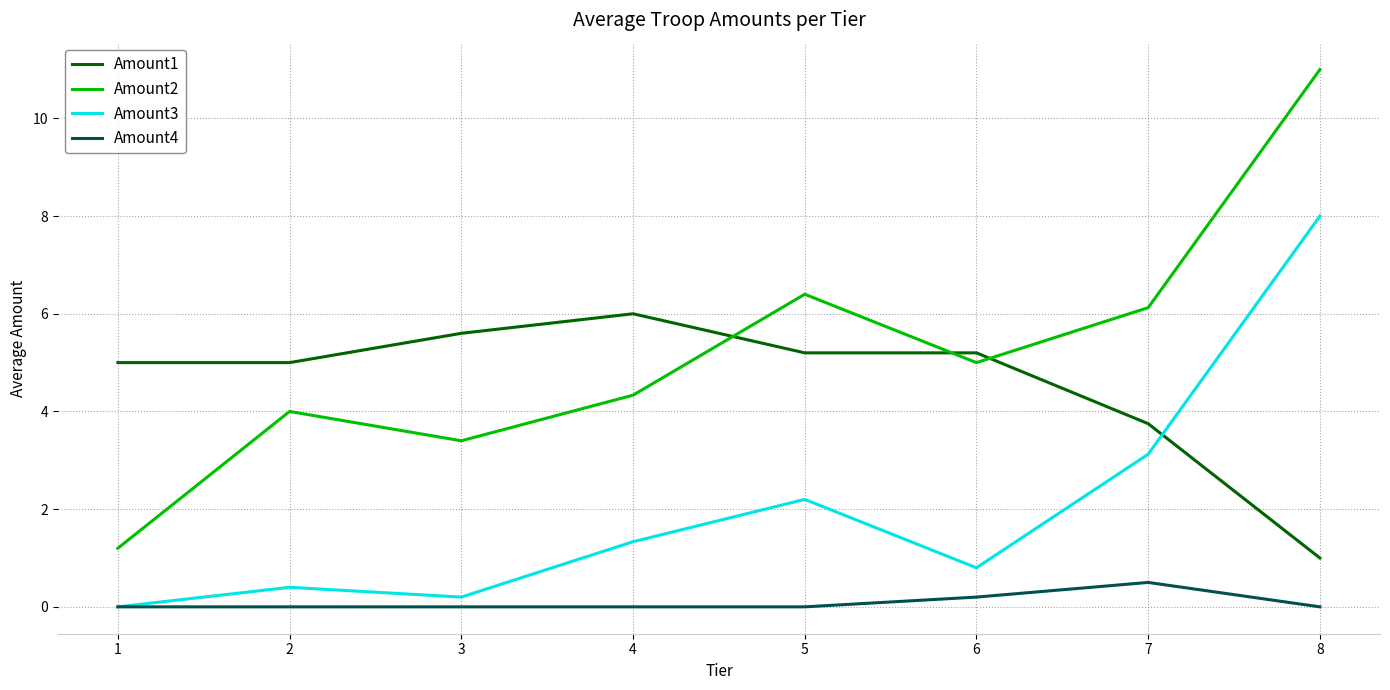

Where does the Amount3 series first go above 1?

4